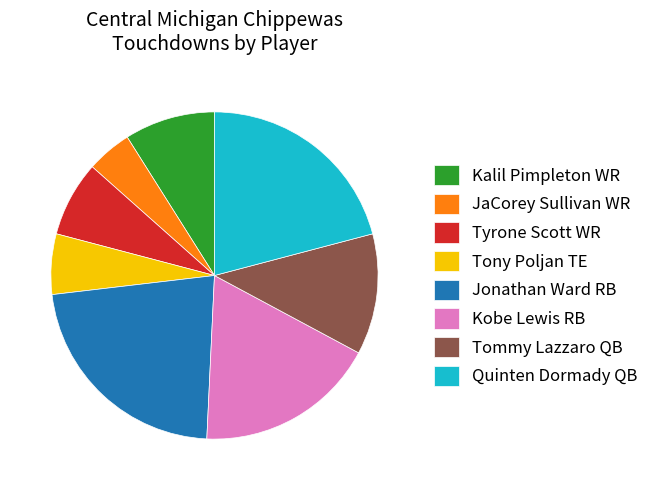

Rank the categories by value from lowest to highest.

JaCorey Sullivan WR, Tony Poljan TE, Tyrone Scott WR, Kalil Pimpleton WR, Tommy Lazzaro QB, Kobe Lewis RB, Quinten Dormady QB, Jonathan Ward RB